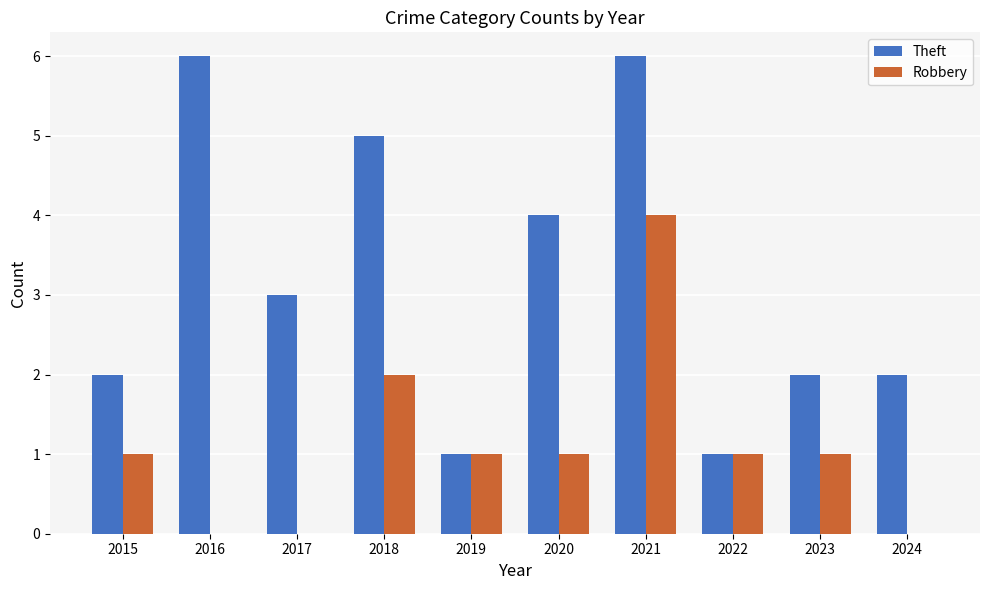

What is the greatest value displayed?

6